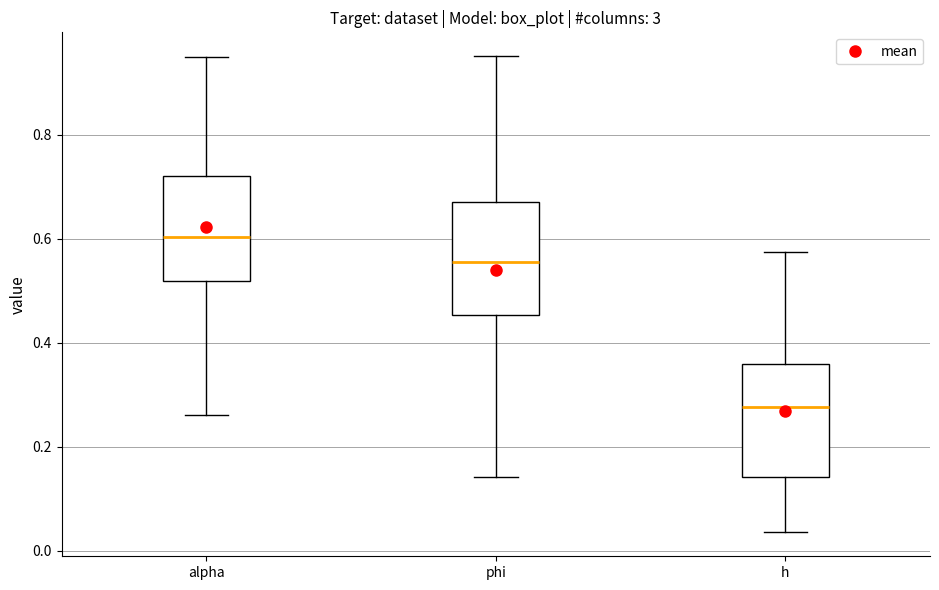

Which box has the highest median line?

alpha